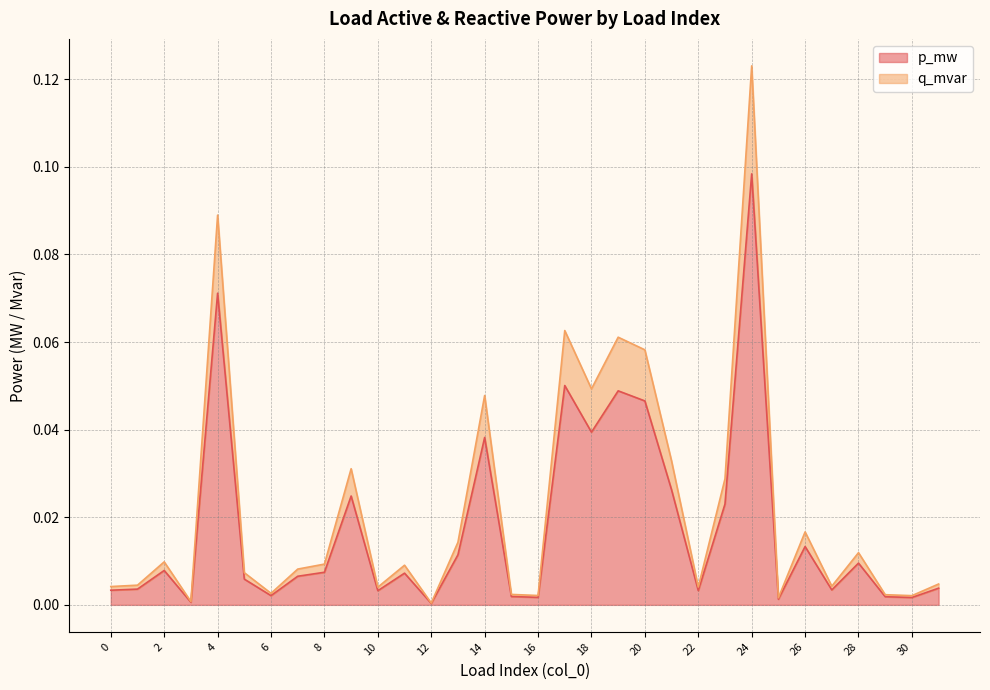

How many series are shown in this chart?

2